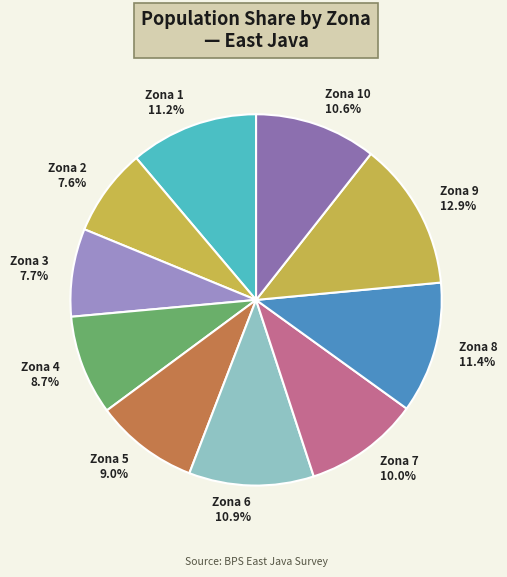

How many slices are in this pie chart?

10